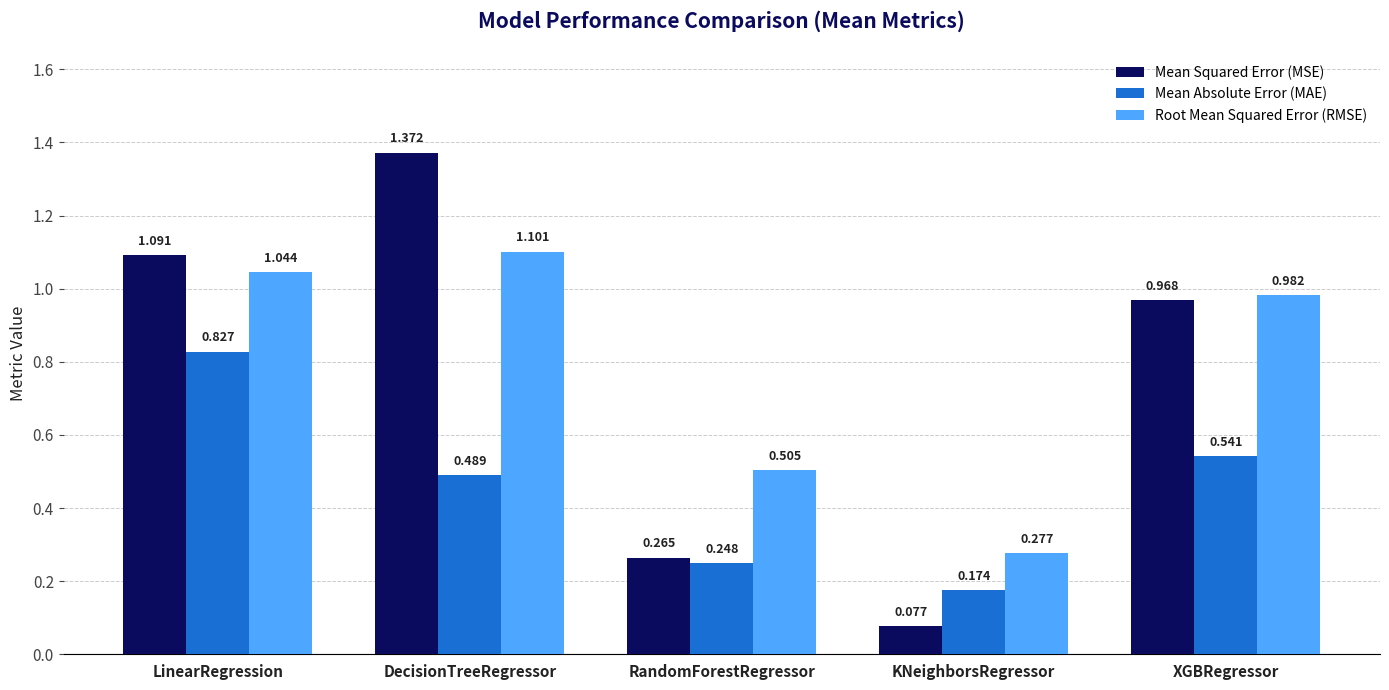

What is the label of the 2nd bar from the right?

KNeighborsRegressor